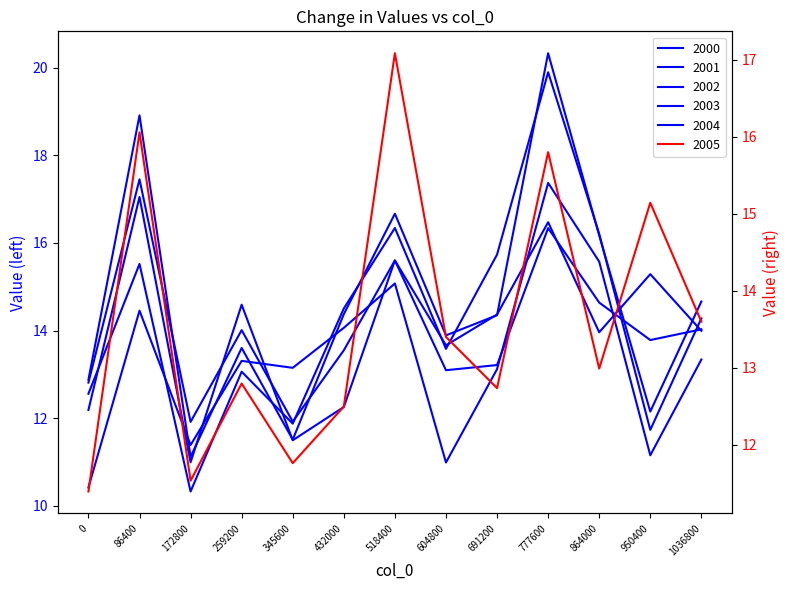

How many values in the 2004 series exceed 13?

9